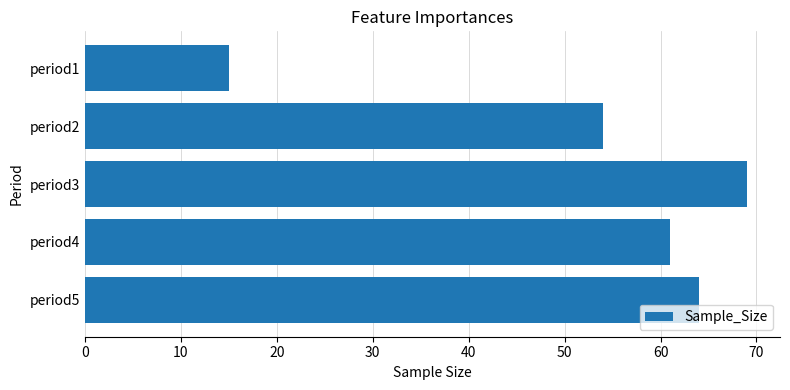

List the labels in order of value, largest first.

period3, period5, period4, period2, period1